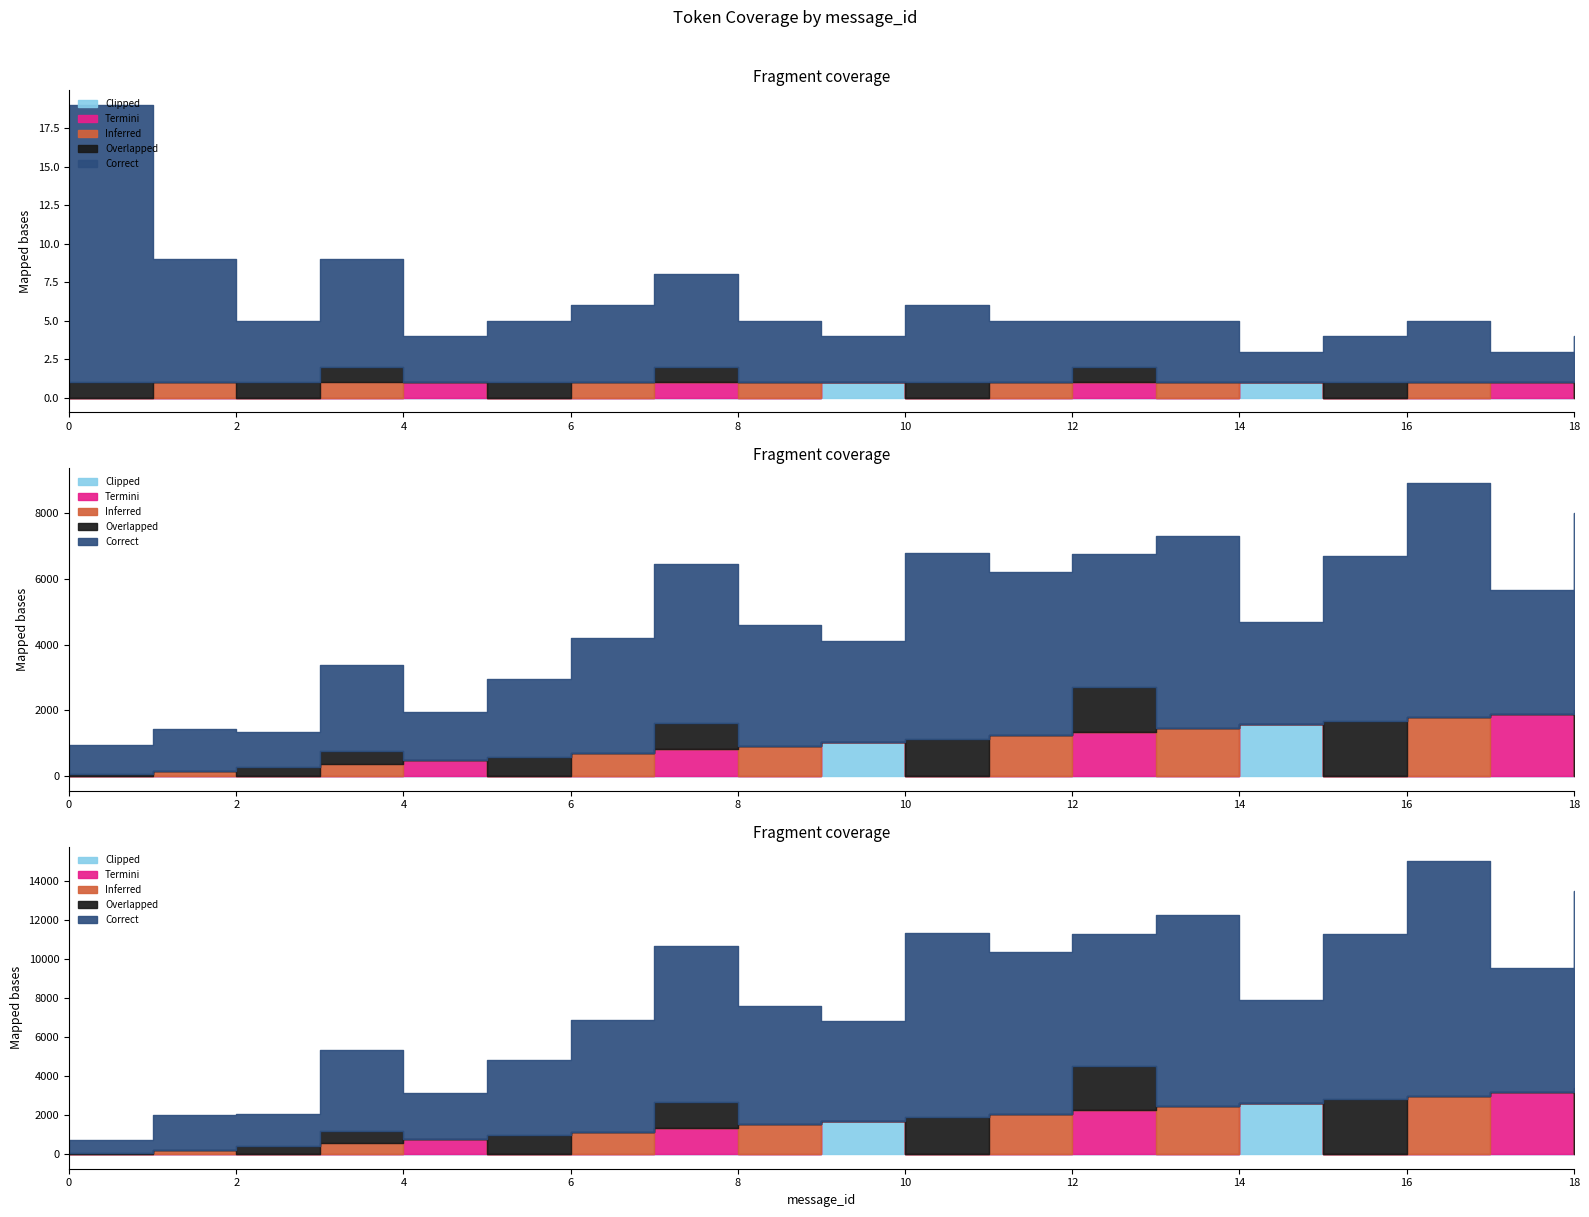

Rank the series at 11 from lowest to highest value.

Overlapped, Termini, Clipped, Inferred, Correct